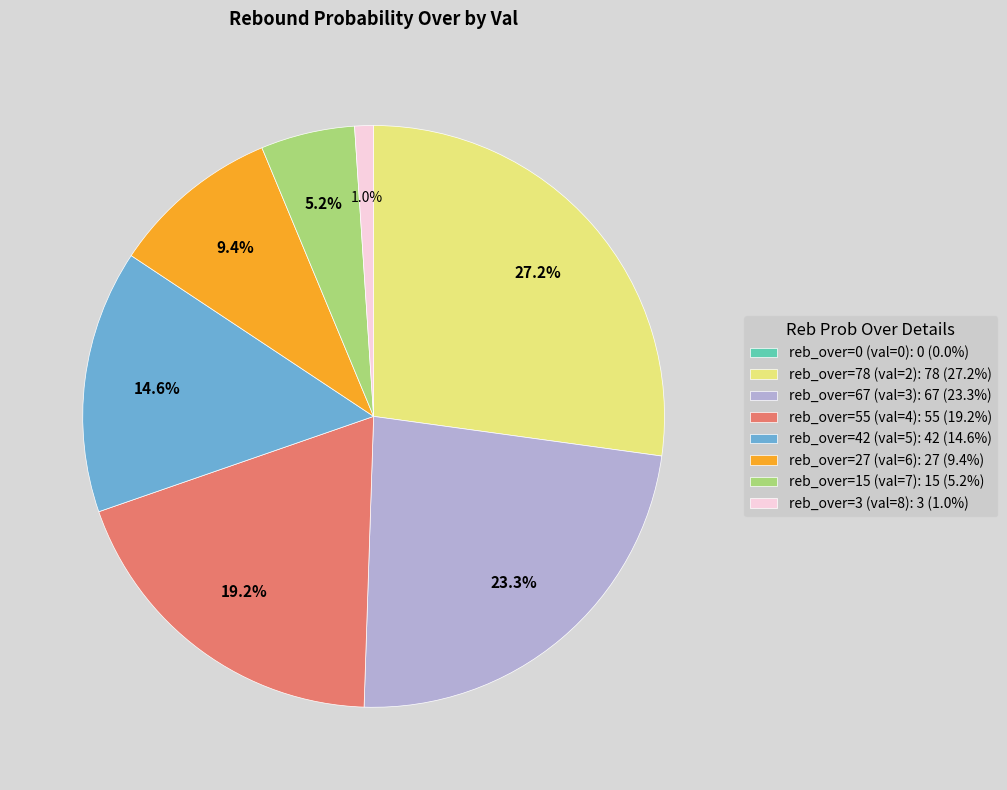

Which has a higher value, reb_over=78 (val=2): 78 (27.2%) or reb_over=3 (val=8): 3 (1.0%)?

reb_over=78 (val=2): 78 (27.2%)